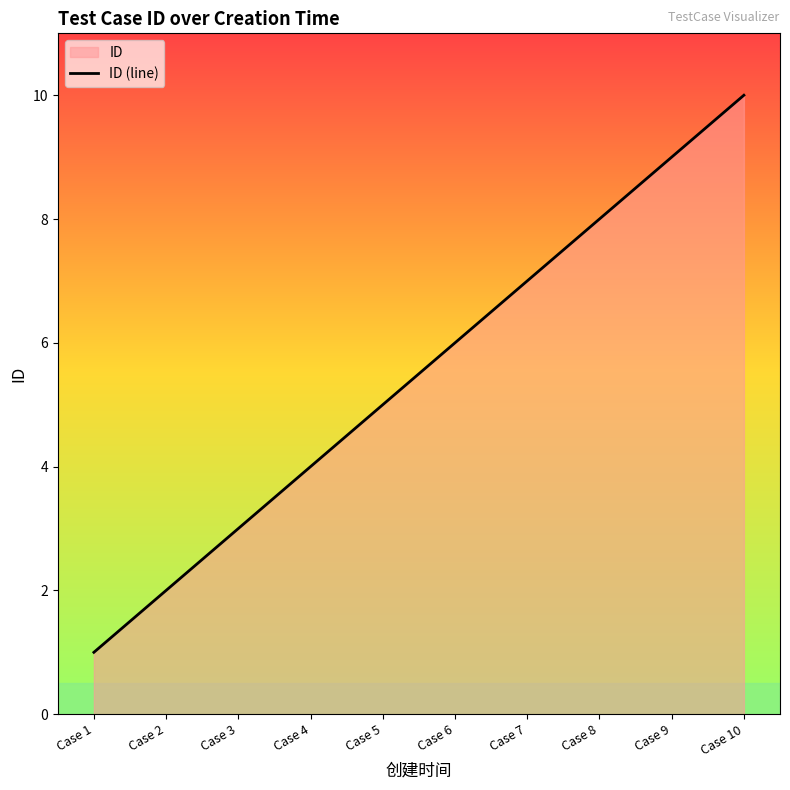

Rank the categories by value from highest to lowest.

Case 10, Case 9, Case 8, Case 7, Case 6, Case 5, Case 4, Case 3, Case 2, Case 1